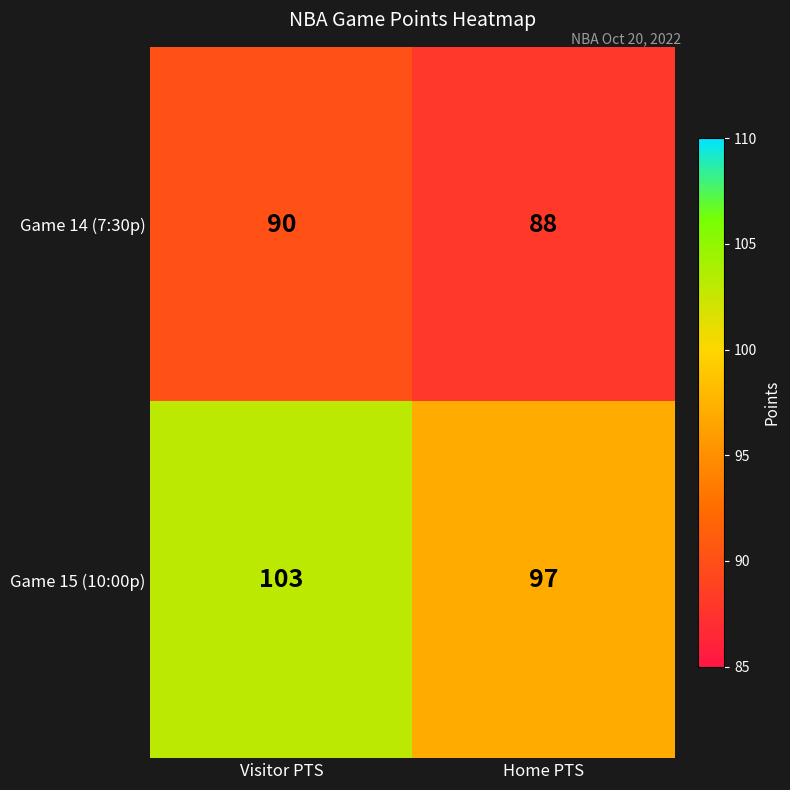

What is the difference between the maximum and minimum values in the Game 15 (10:00p) series?

6